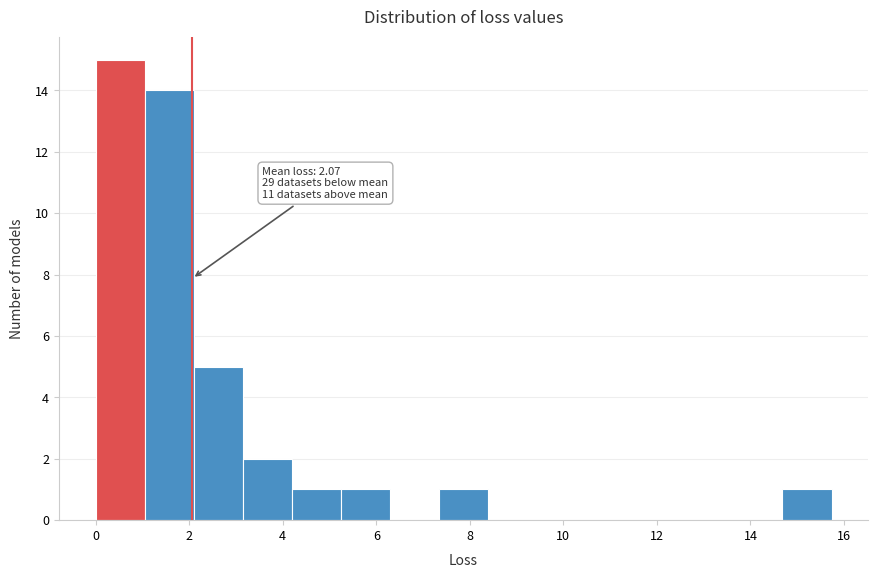

Which range on the x-axis has the tallest bar?

0.0 to 1.0